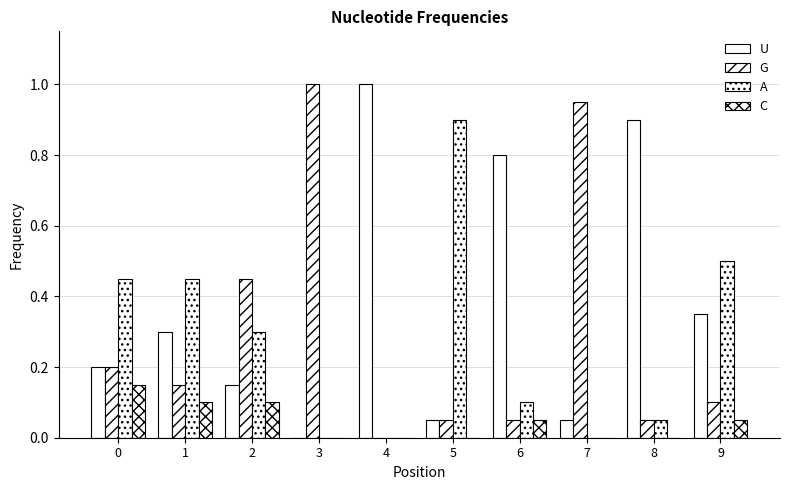

Count the number of data series in this chart.

4